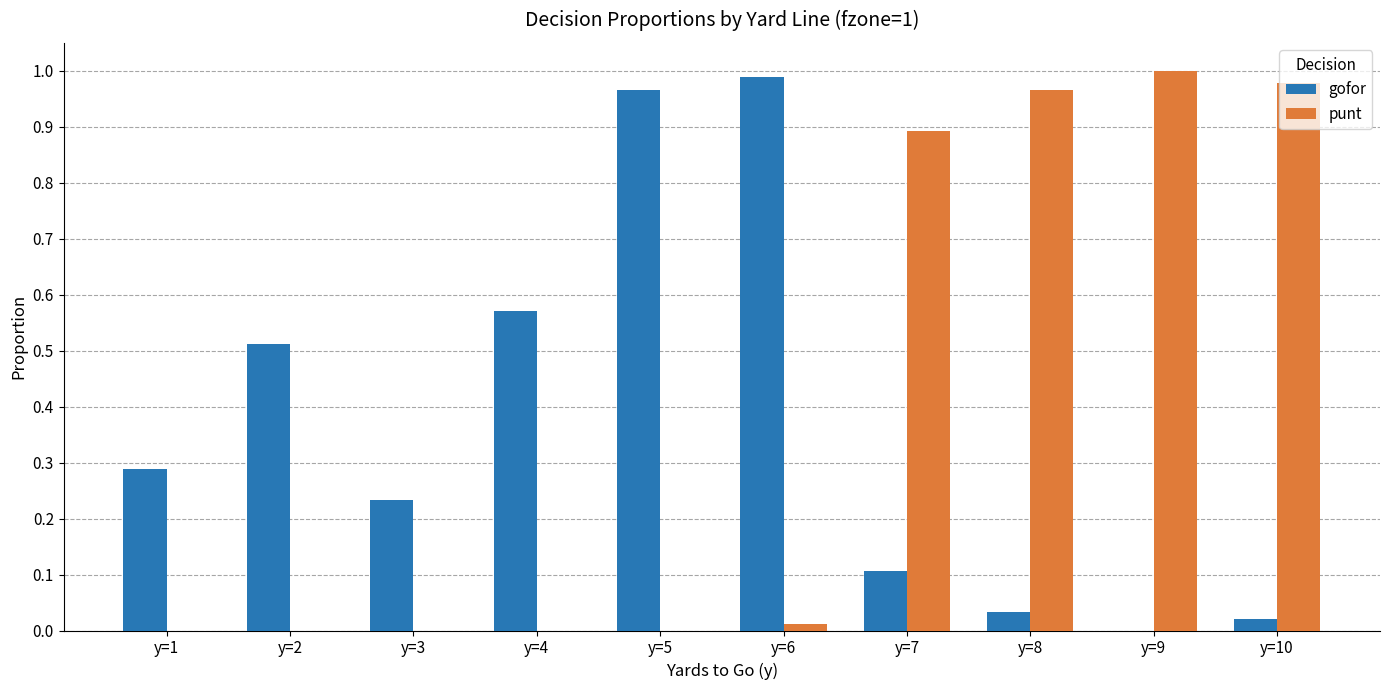

What is the sum of the punt values at y=7 and y=1?

0.9